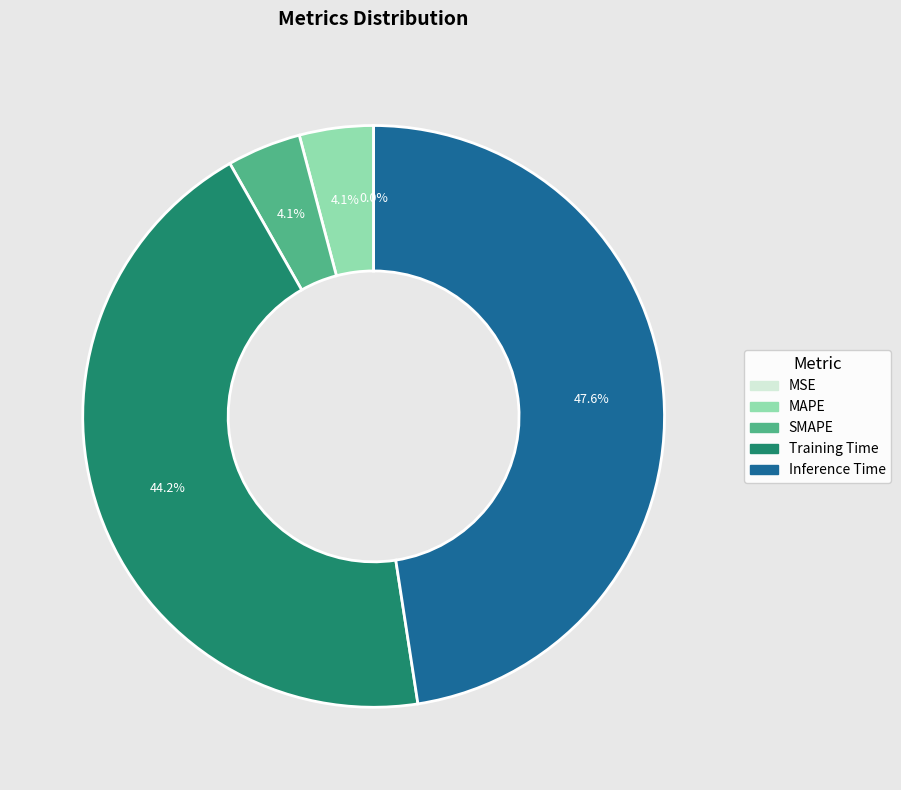

True or false: Training Time accounts for 44% of the total.

True